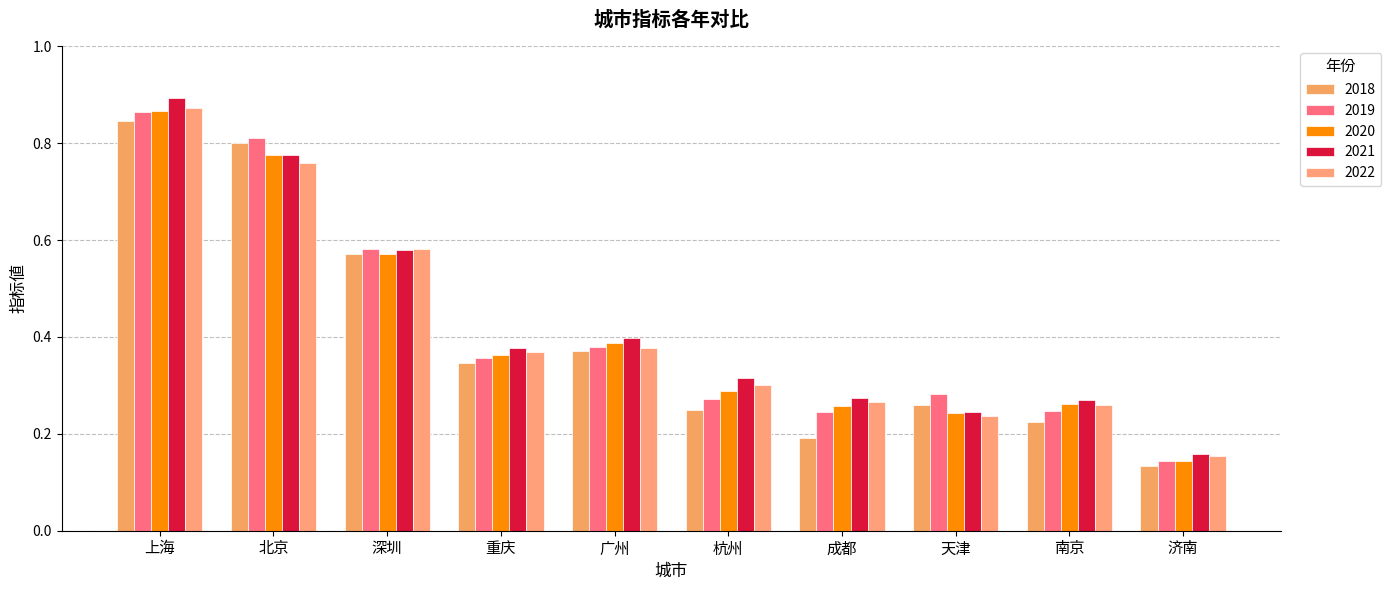

The value of 2020 at 北京 is 0.8. True or false?

True